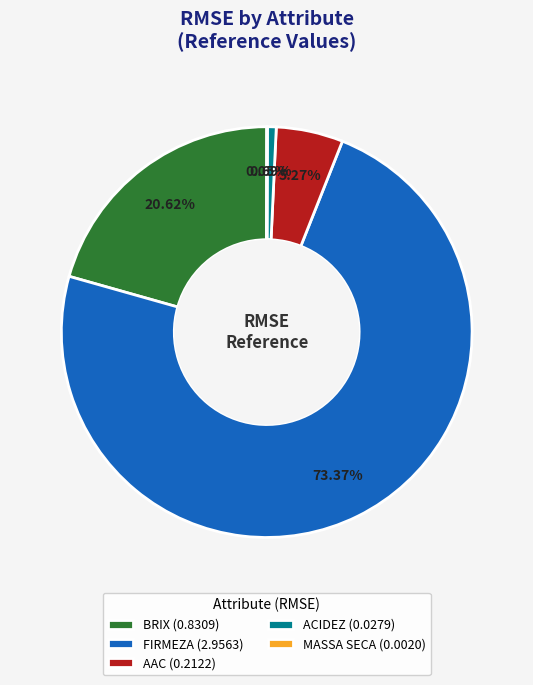

Which slice is the largest?

FIRMEZA